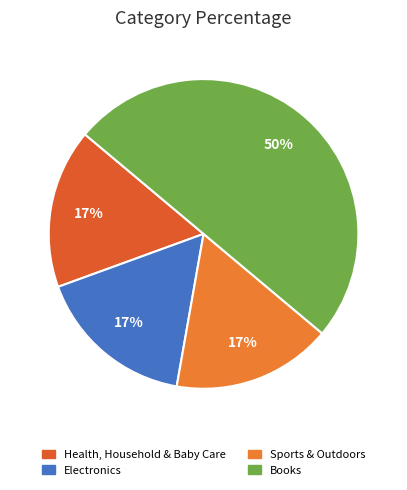

Count the number of slices in the pie.

4